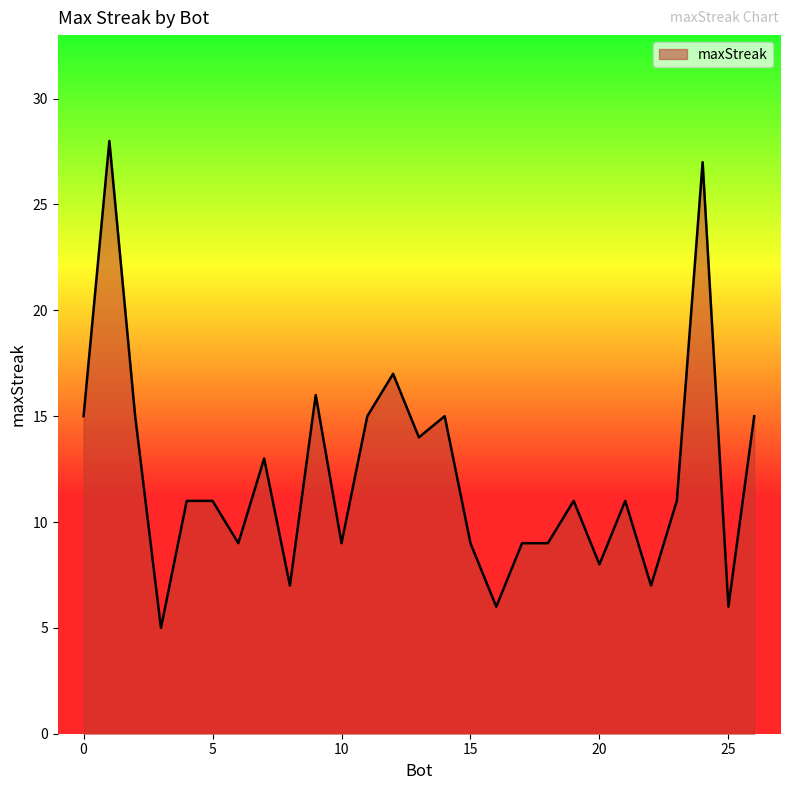

What is the greatest value displayed?

28